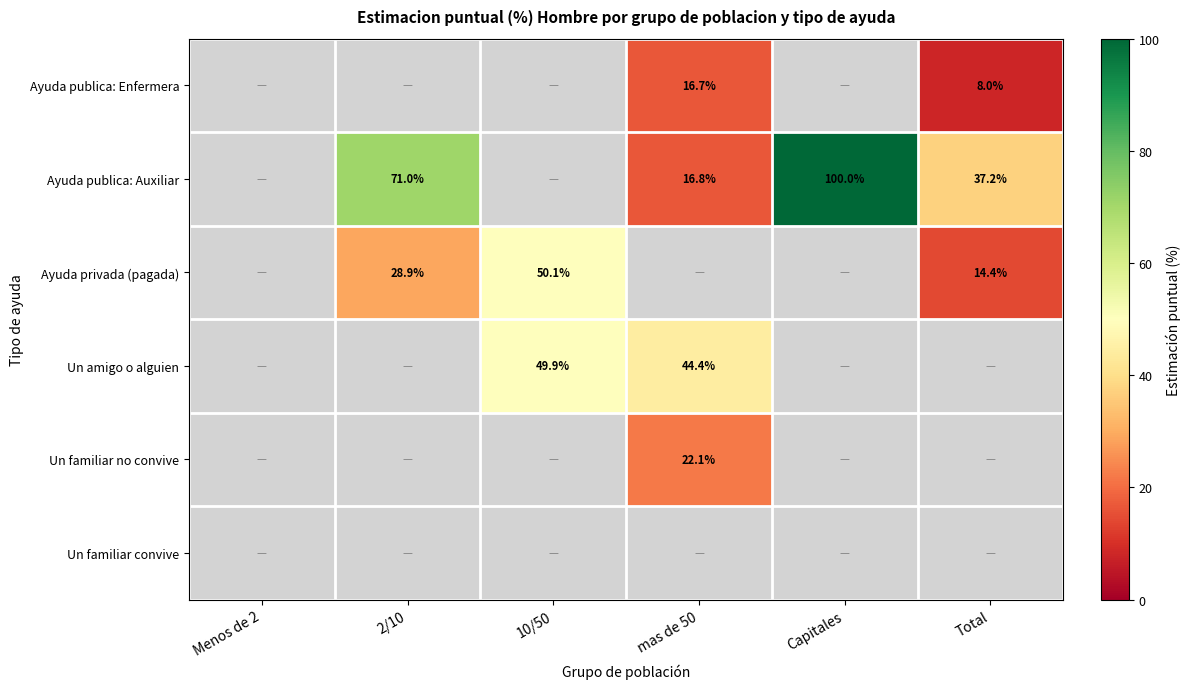

What is the greatest value displayed?

100.0